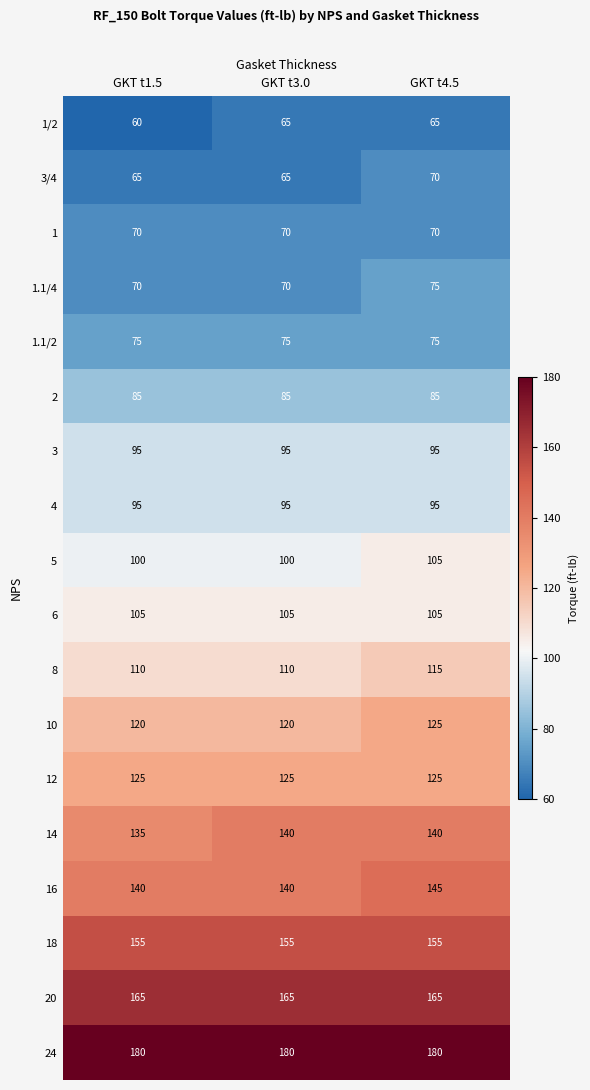

What is the average value of the 5 series?

102